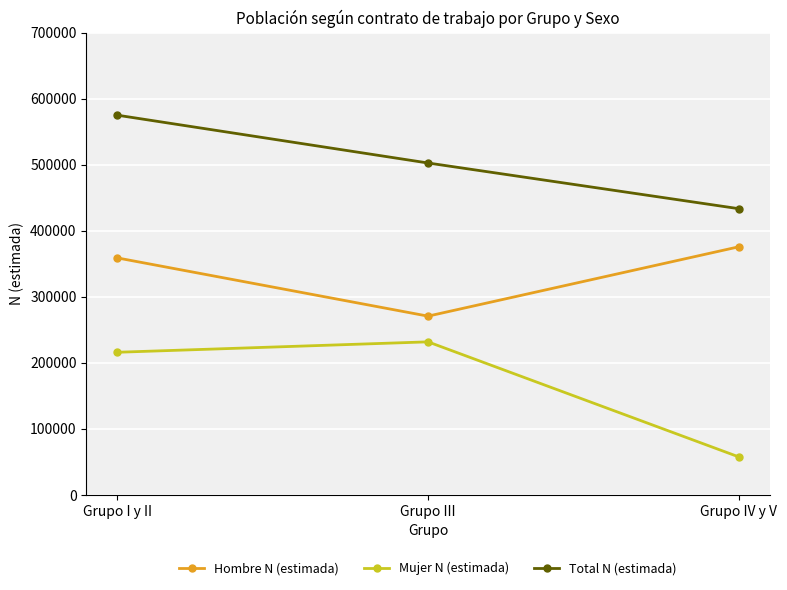

True or false: Mujer N (estimada) has a value of 216071 at Grupo I y II.

True